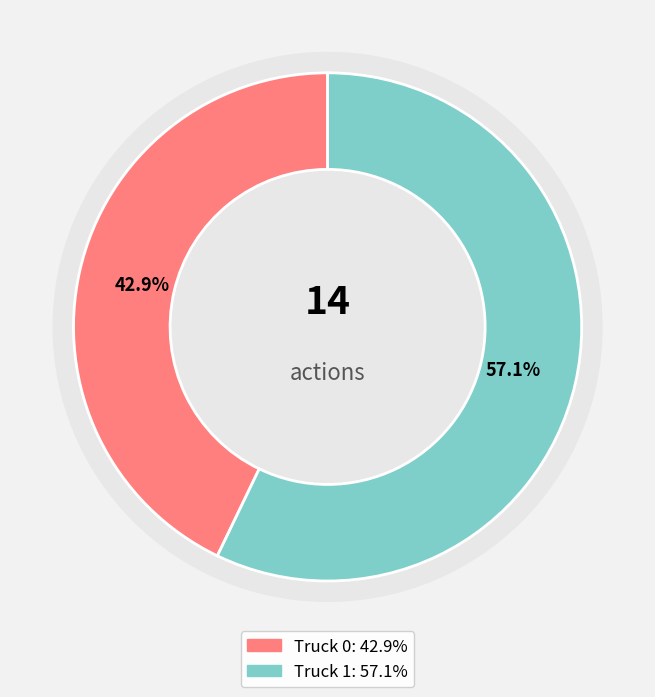

To the nearest percent, what is the average slice percentage?

50%